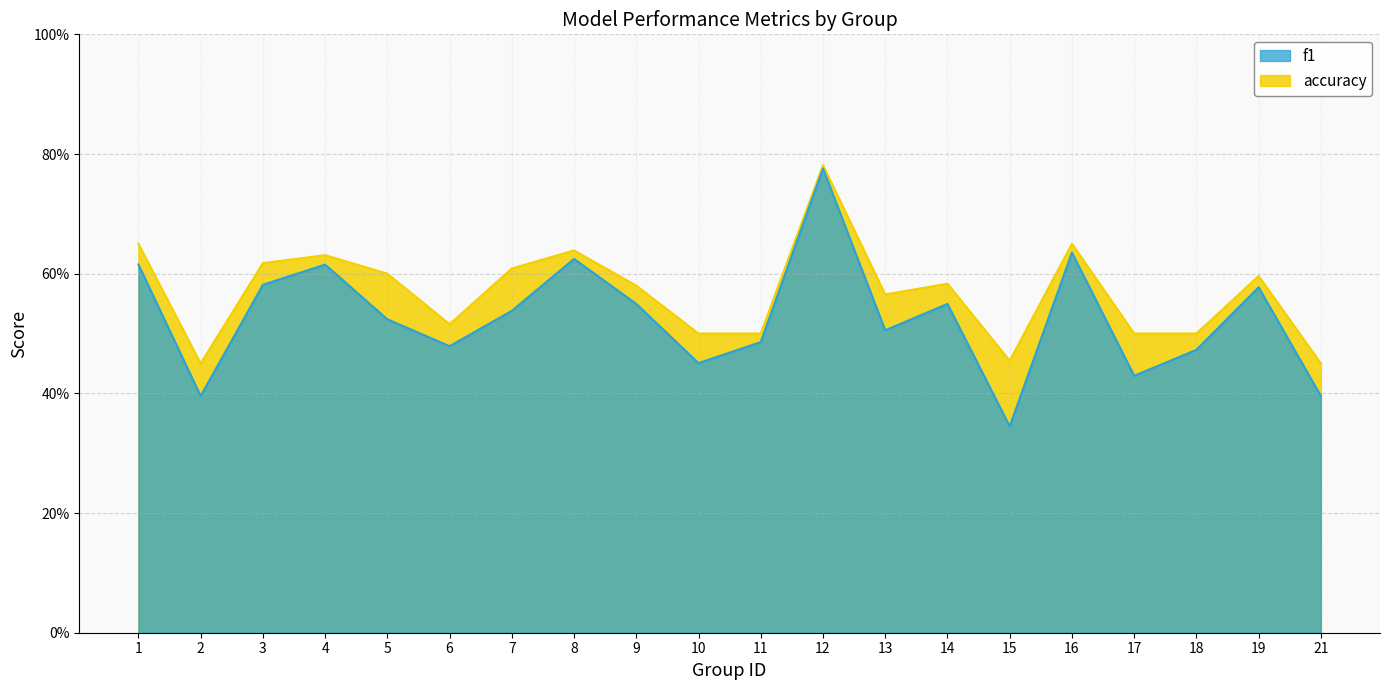

What is the value of the accuracy point at the 4th from the left?

0.6